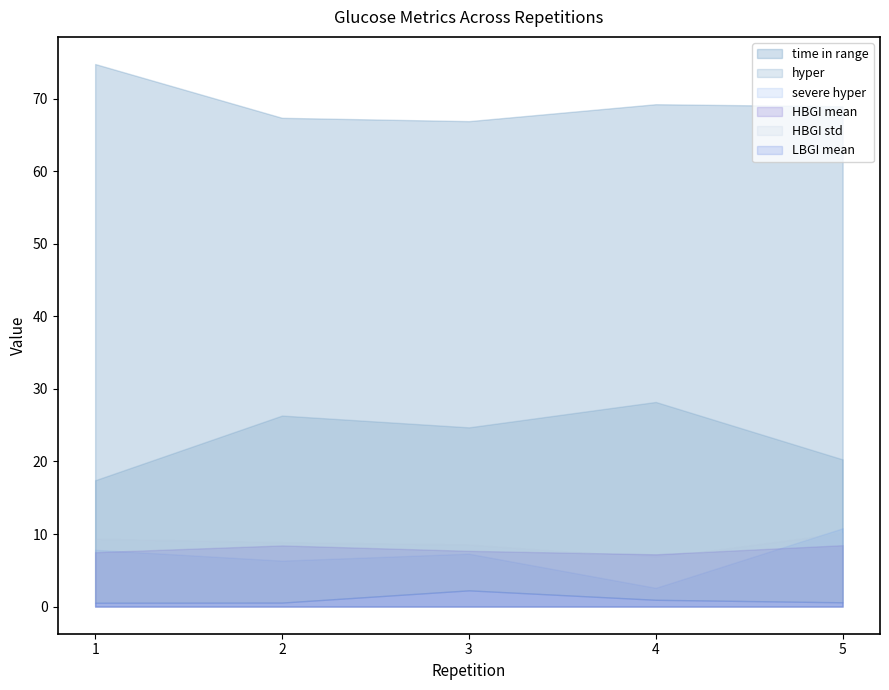

What is the value of the hyper point at the 4th from the left?

28.2